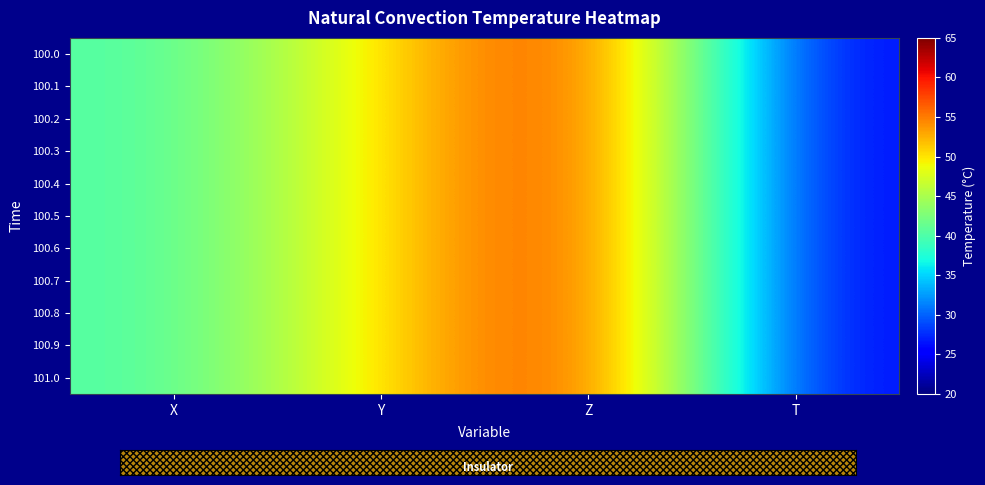

Reading left to right, extract all data points from this chart.

100.0: X=40.0	Y=50.0	Z=60.0	T=25.5
100.1: X=40.0	Y=50.0	Z=60.0	T=25.5
100.2: X=40.0	Y=50.0	Z=60.0	T=25.5
100.3: X=40.0	Y=50.0	Z=60.0	T=25.5
100.4: X=40.0	Y=50.0	Z=60.0	T=25.5
100.5: X=40.0	Y=50.0	Z=60.0	T=25.5
100.6: X=40.0	Y=50.0	Z=60.0	T=25.5
100.7: X=40.0	Y=50.0	Z=60.0	T=25.5
100.8: X=40.0	Y=50.0	Z=60.0	T=25.5
100.9: X=40.0	Y=50.0	Z=60.0	T=25.5
101.0: X=40.0	Y=50.0	Z=60.0	T=25.5